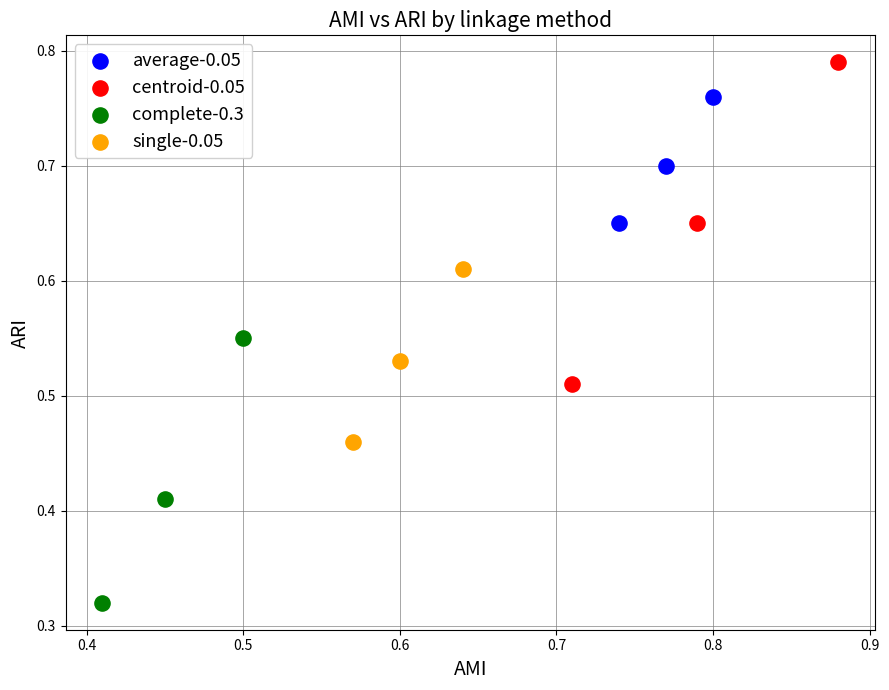

Which series contains the highest Y value?

centroid-0.05